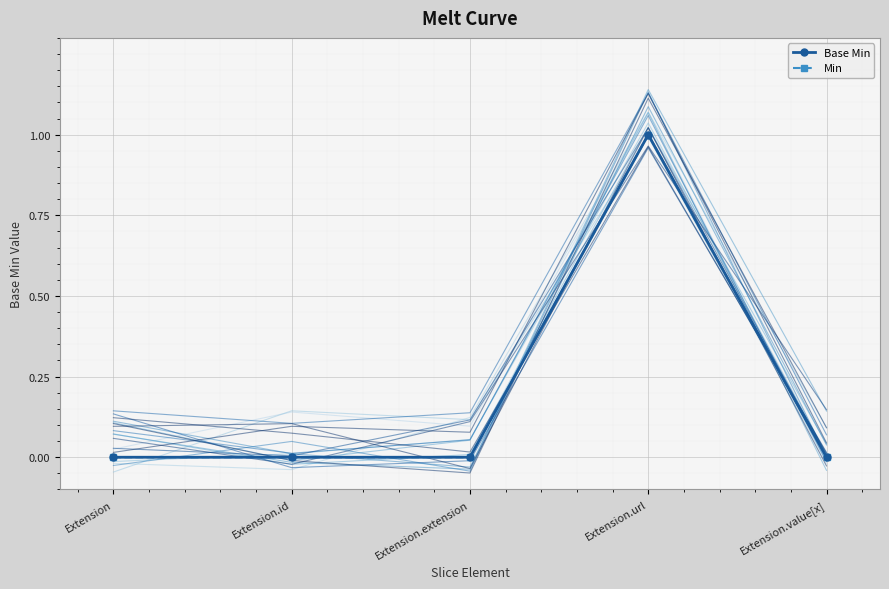

True or false: Min has a value of -1 at Extension.id.

False